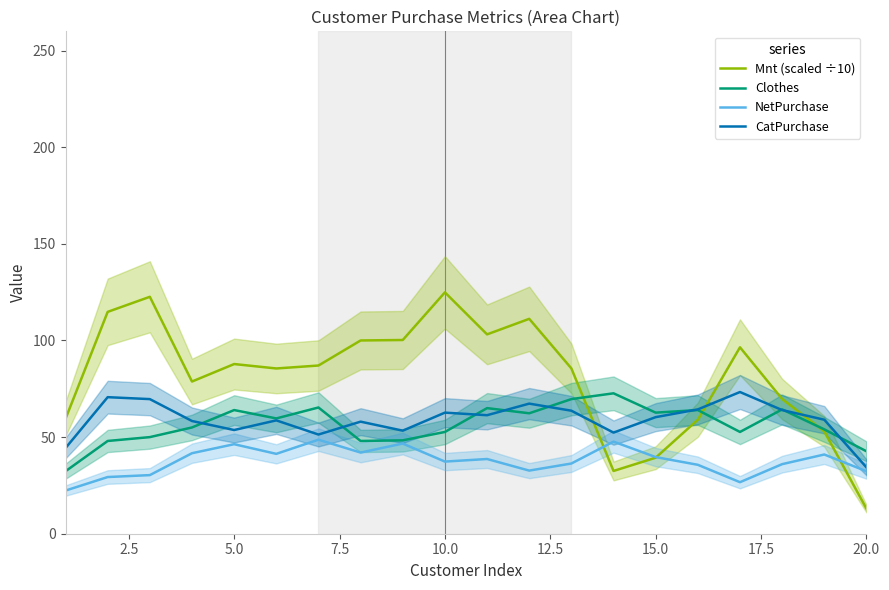

True or false: CatPurchase and Clothes cross at least once.

True